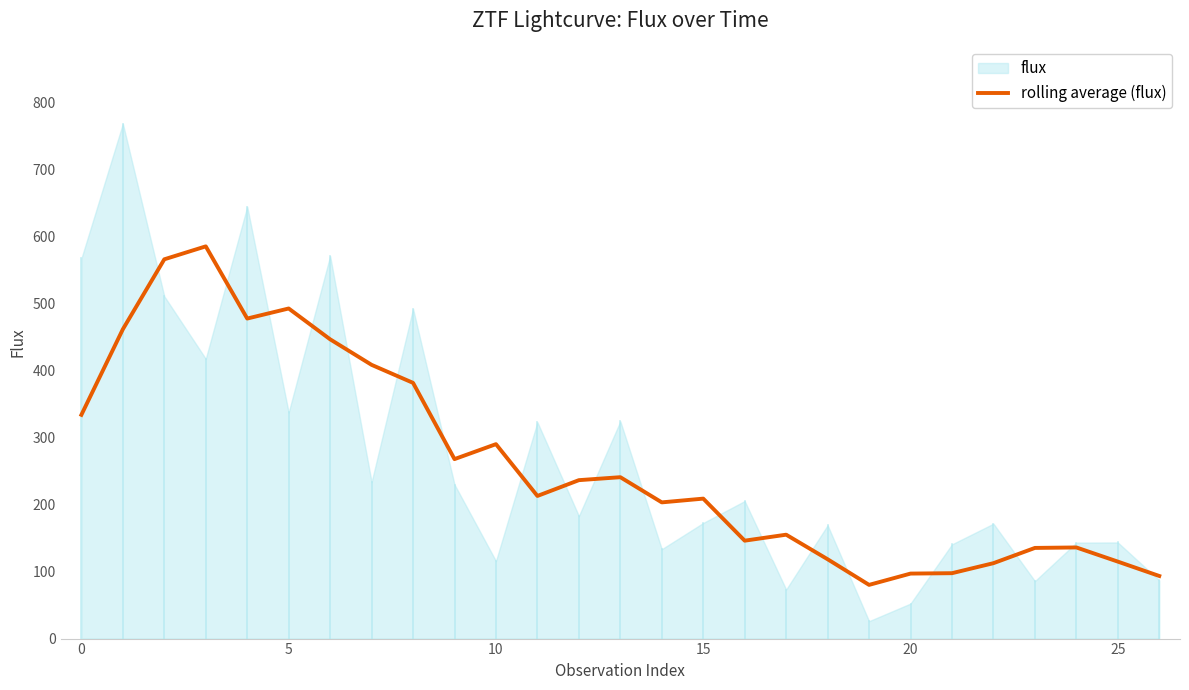

What is the label of the 6th point from the right?

21